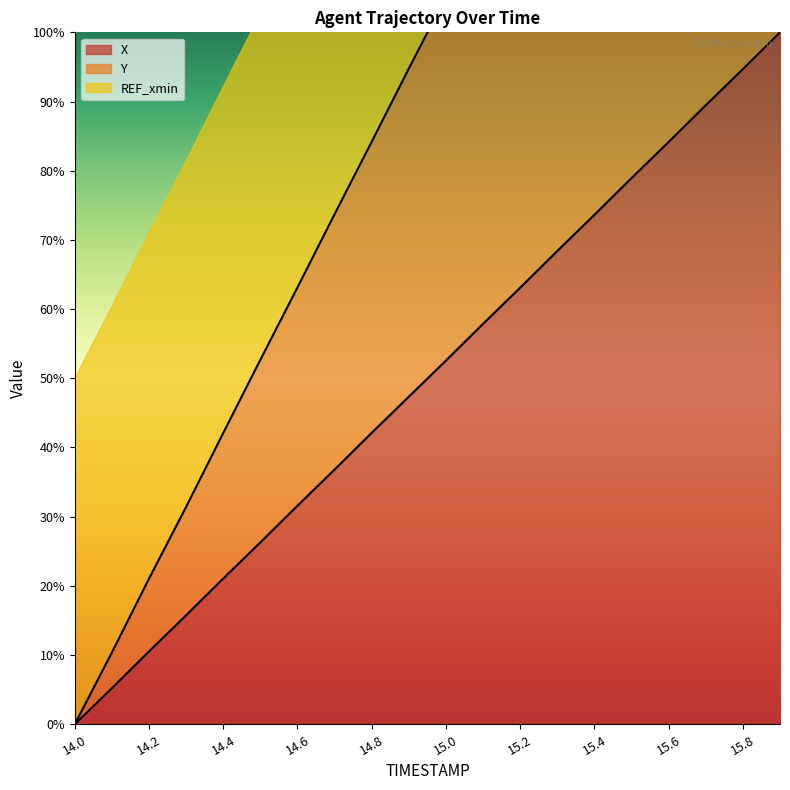

What is the spread (max minus min) of values at 15.6?

84.3